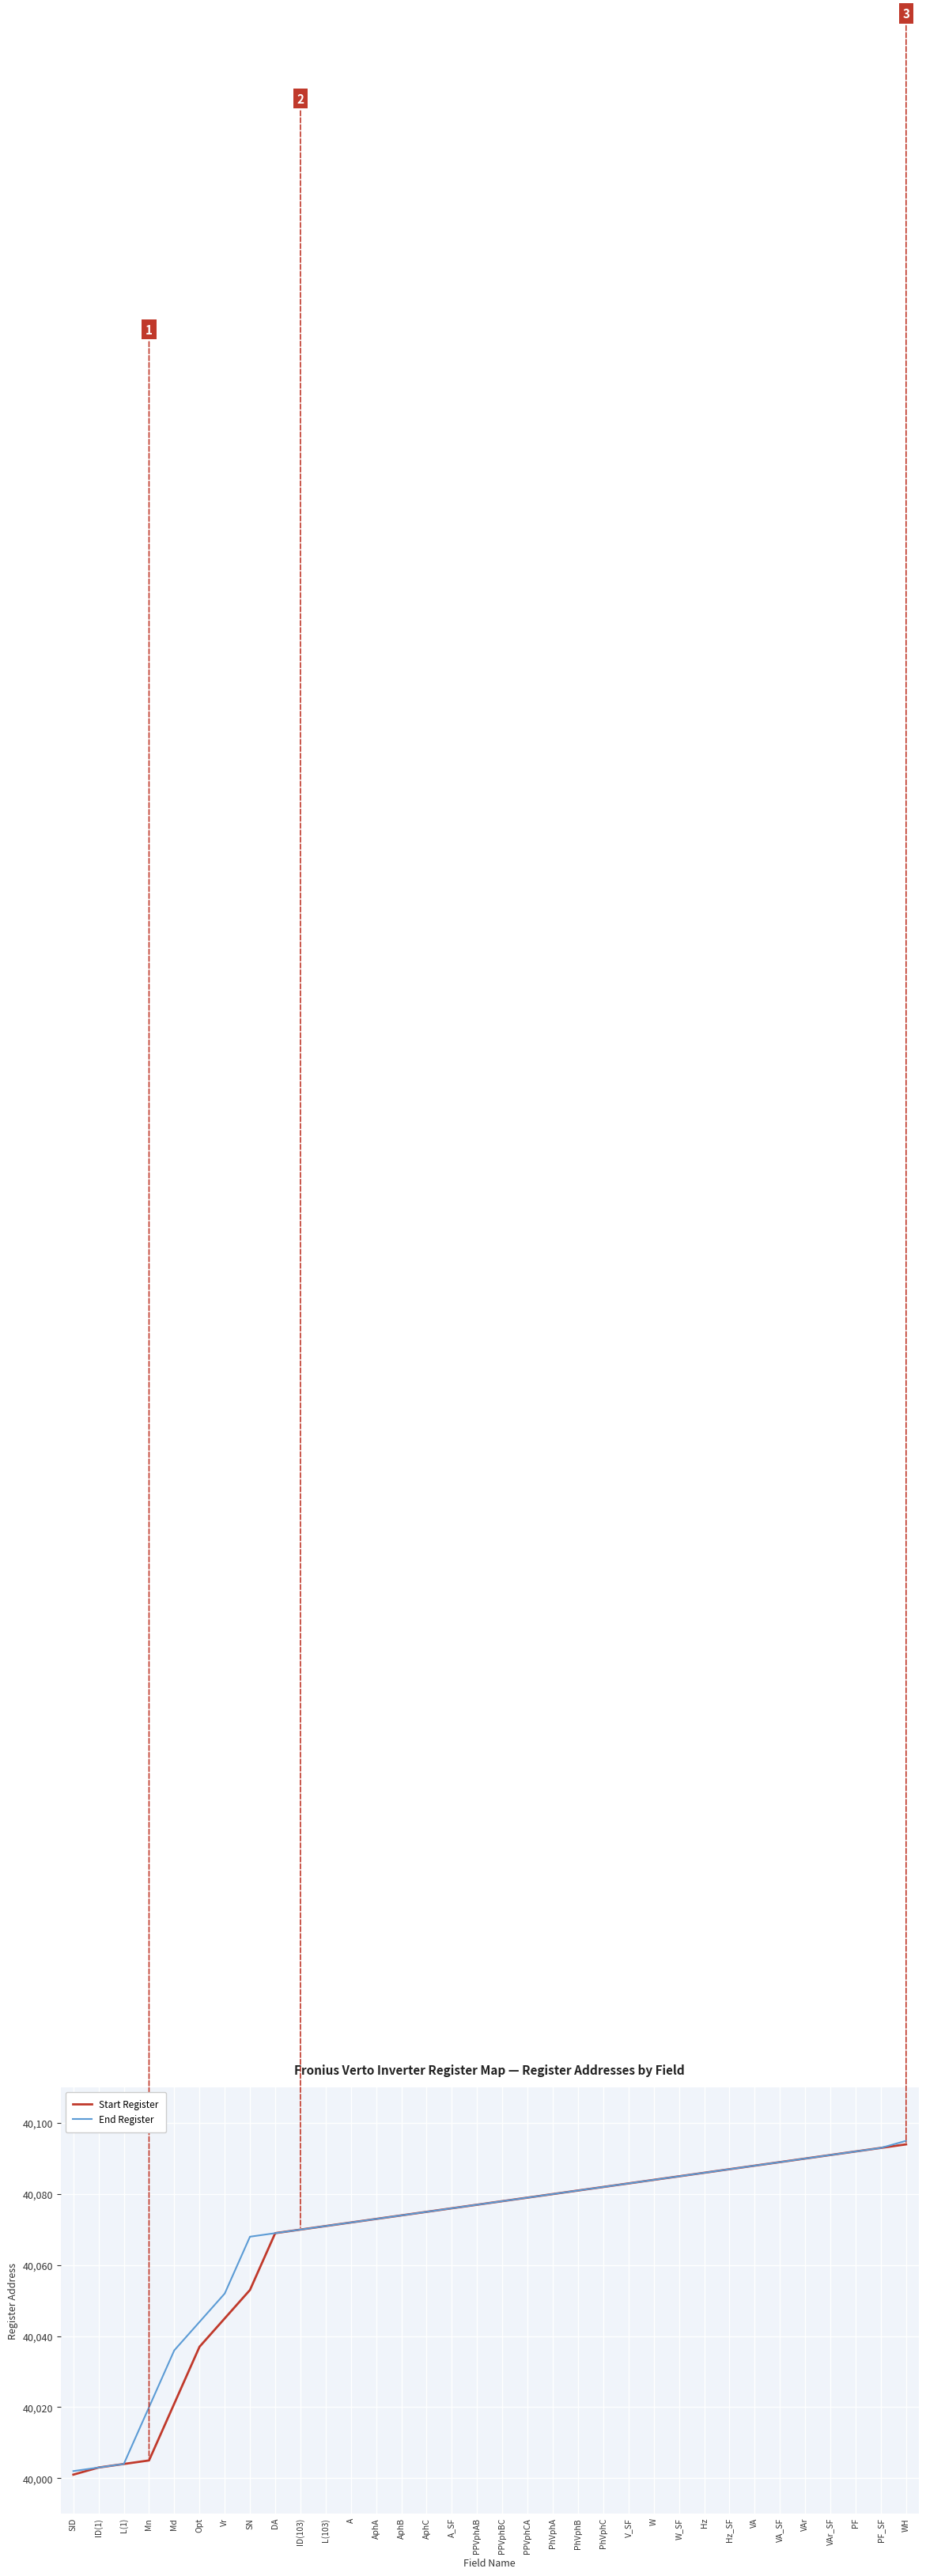

At which category is the sum across all series the highest?

WH